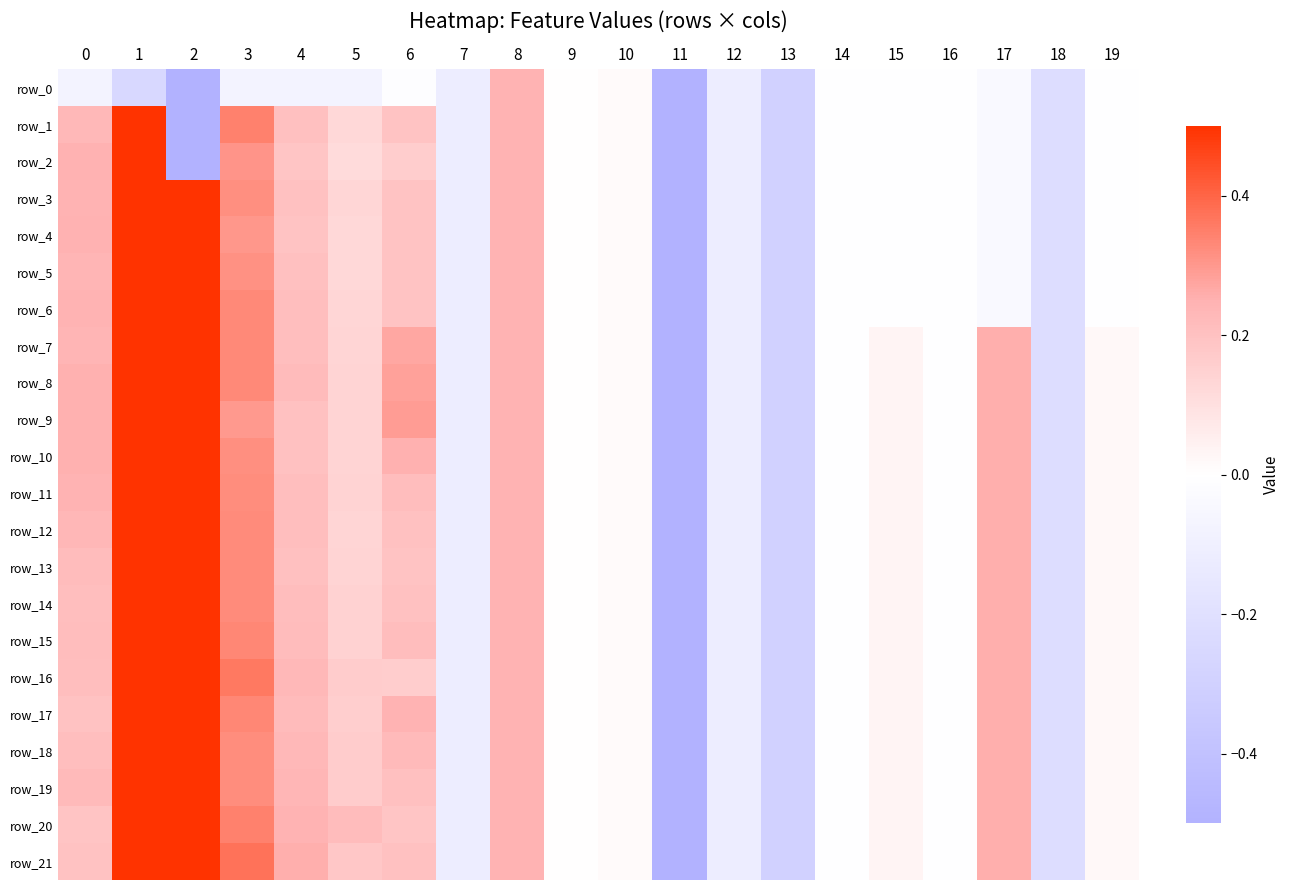

At 19, list the series in order from largest to smallest.

row_7, row_8, row_9, row_10, row_11, row_12, row_13, row_14, row_15, row_16, row_17, row_18, row_19, row_20, row_21, row_0, row_1, row_2, row_3, row_4, row_5, row_6